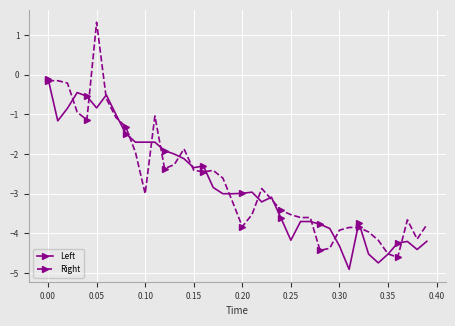

What is the lowest value of the Right series?

-4.6